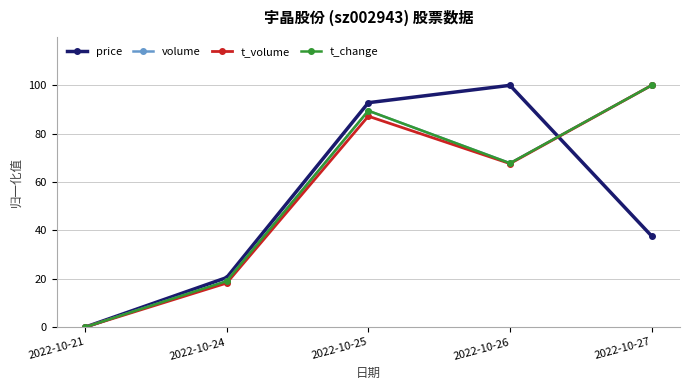

What are all the series names shown in the legend?

price, volume, t_volume, t_change